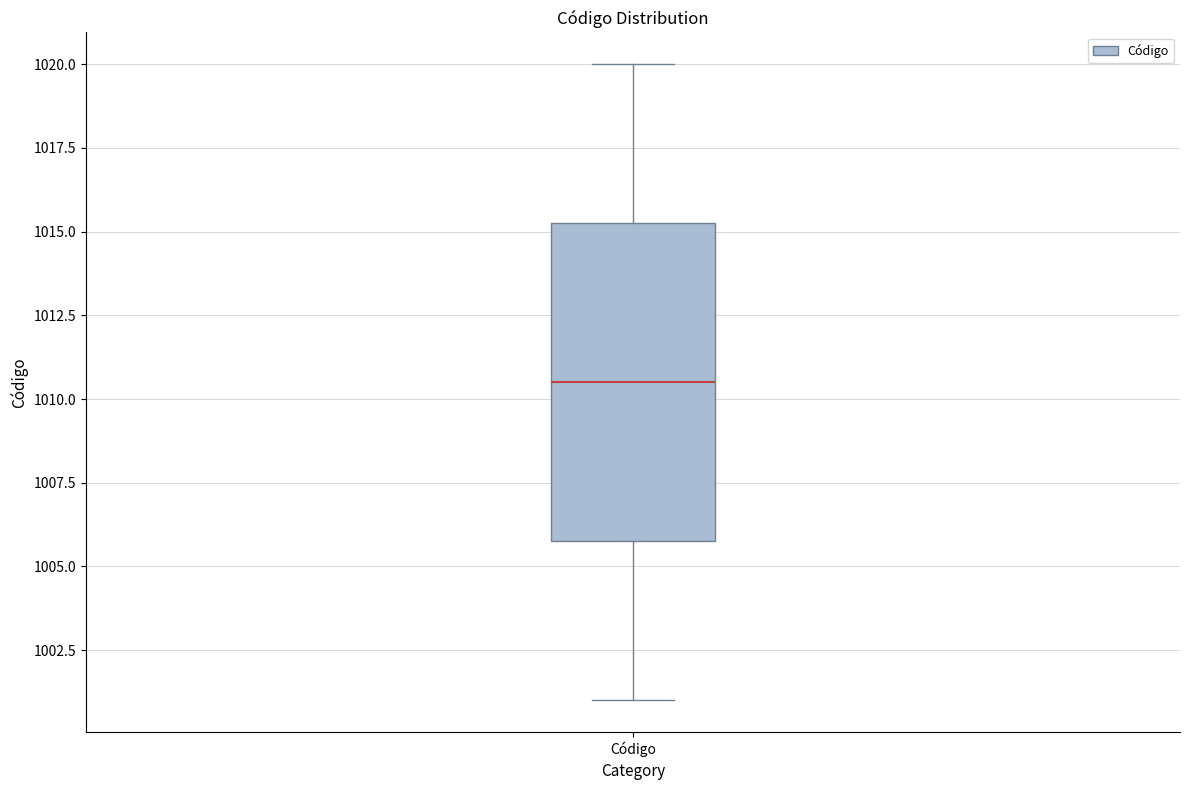

Transcribe this box plot: give where the median line is, the range the box spans, and where the two whiskers end, as read against the y-axis. The values are not printed on the chart, so give them approximately, as read against the axis.

median 1010.5, box 1006.0 to 1015.5, whiskers 1001.0 to 1020.0